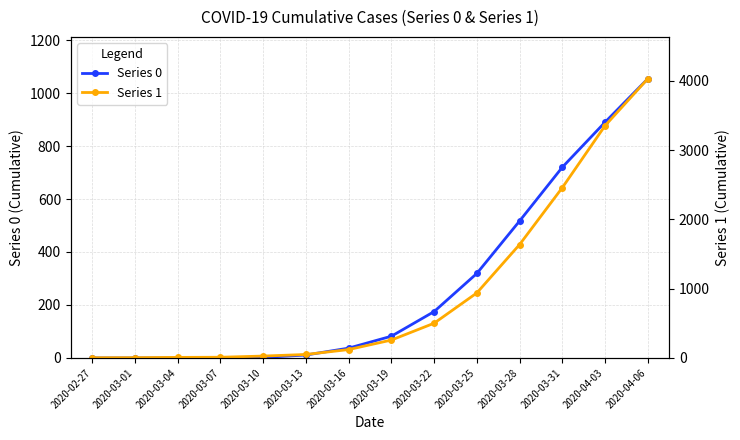

How many positive values does the Series 0 series have?

11